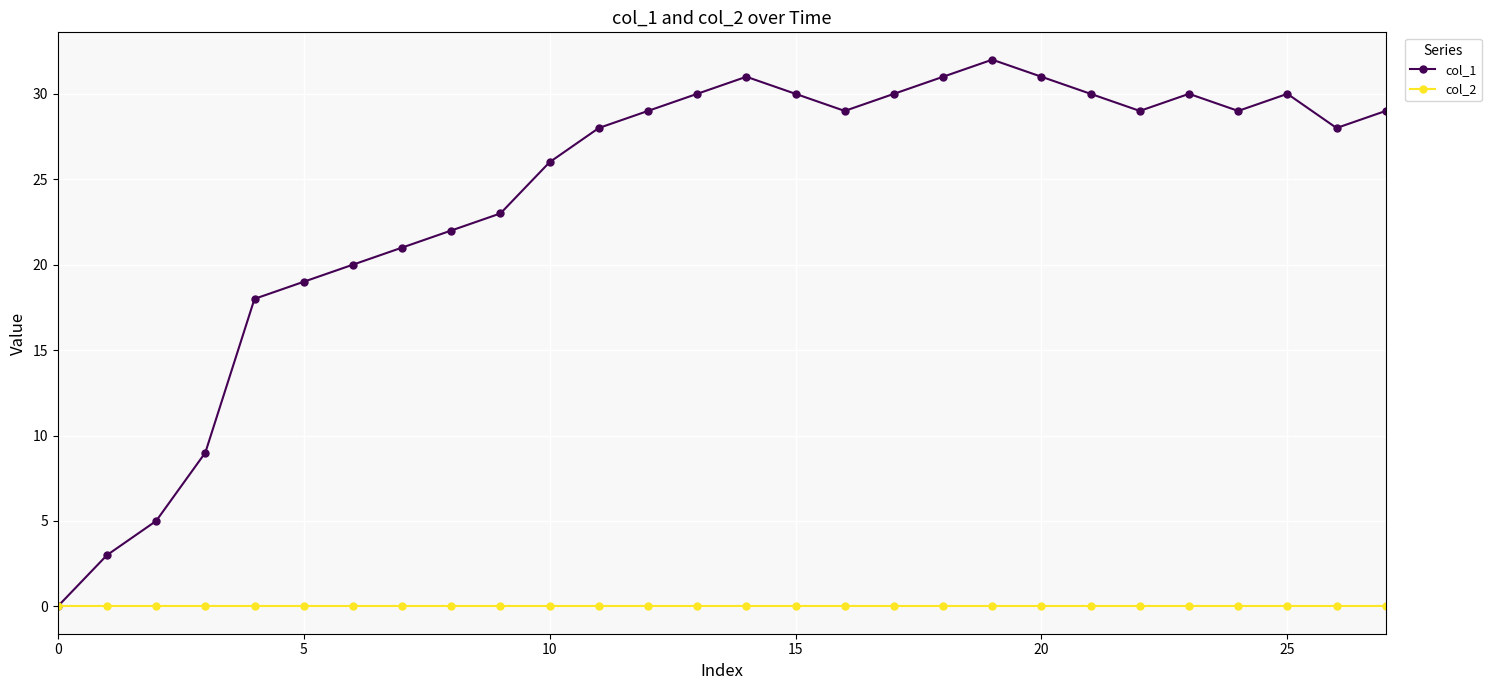

Which series has the largest total across all categories?

col_1